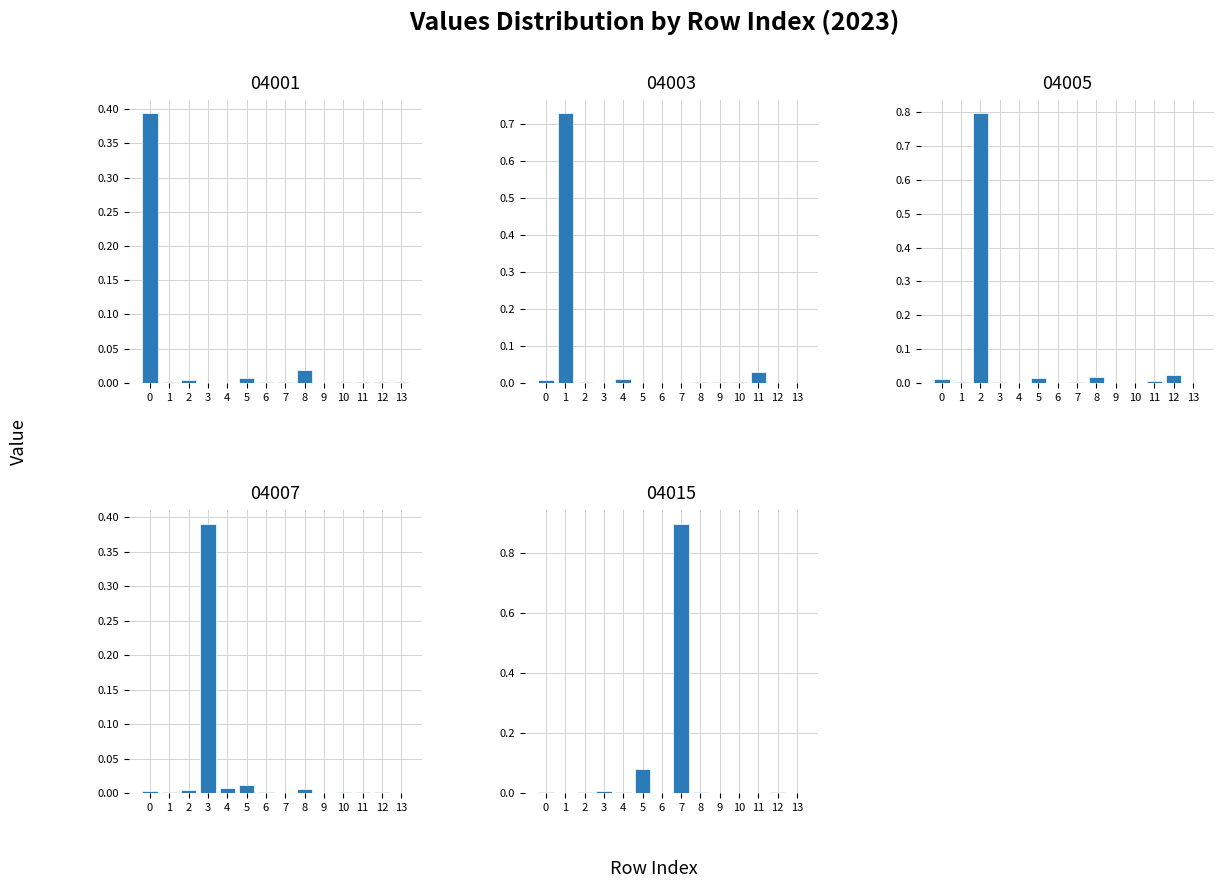

Where is 04015 nearest to the value 0?

13